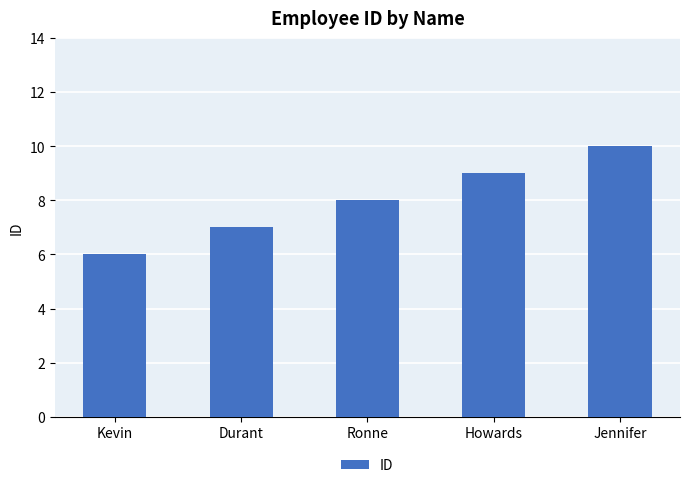

The value at Howards is 14. True or false?

False